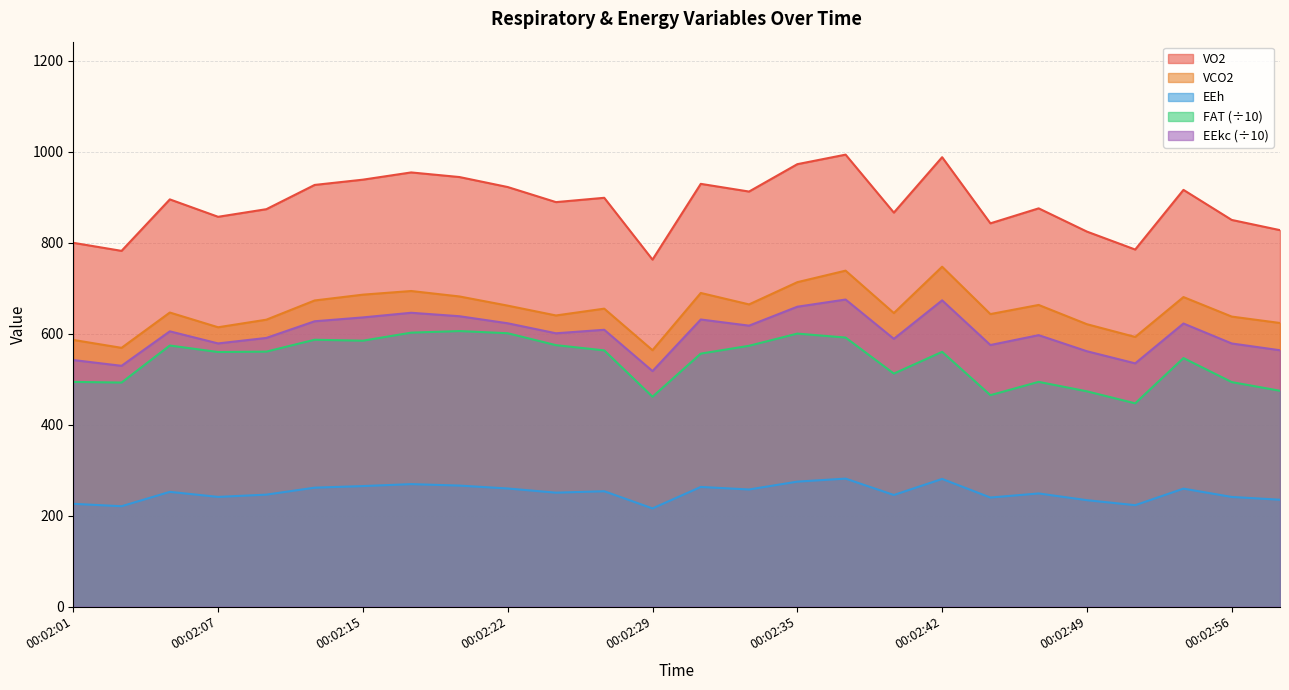

Reading left to right, list all the values displayed in this chart.

VO2: 799.6	781.9	895.1	856.8	873.5	926.8	938.4	954.3	944.2	922.2	889.1	898.5	762.7	929.2	912.3	972.5	993.4	866.0	987.8	842.4	875.3	824.2	784.8	915.9	849.9	827.4
VCO2: 586.1	568.7	646.3	613.9	630.6	672.8	685.6	693.6	681.7	661.5	639.9	654.9	563.5	689.3	664.2	713.1	738.4	645.2	747.1	642.9	663.0	620.7	592.7	680.3	637.4	623.3
EEkc: 541.9	529.2	605.0	578.4	590.5	627.1	635.6	645.8	638.2	622.7	600.7	608.4	517.6	631.0	617.5	659.1	674.9	588.5	673.1	574.9	596.6	561.2	534.6	622.2	578.3	563.4
EEh: 225.8	220.5	252.1	241.0	246.0	261.3	264.8	269.1	265.9	259.5	250.3	253.5	215.7	262.9	257.3	274.6	281.2	245.2	280.5	239.6	248.6	233.8	222.8	259.2	240.9	234.8
FAT: 493.8	492.4	573.8	559.5	560.4	586.5	584.4	602.1	605.6	600.8	574.6	563.1	461.2	556.0	573.2	600.0	591.3	512.1	559.9	464.7	493.9	473.1	446.7	546.2	493.4	474.3